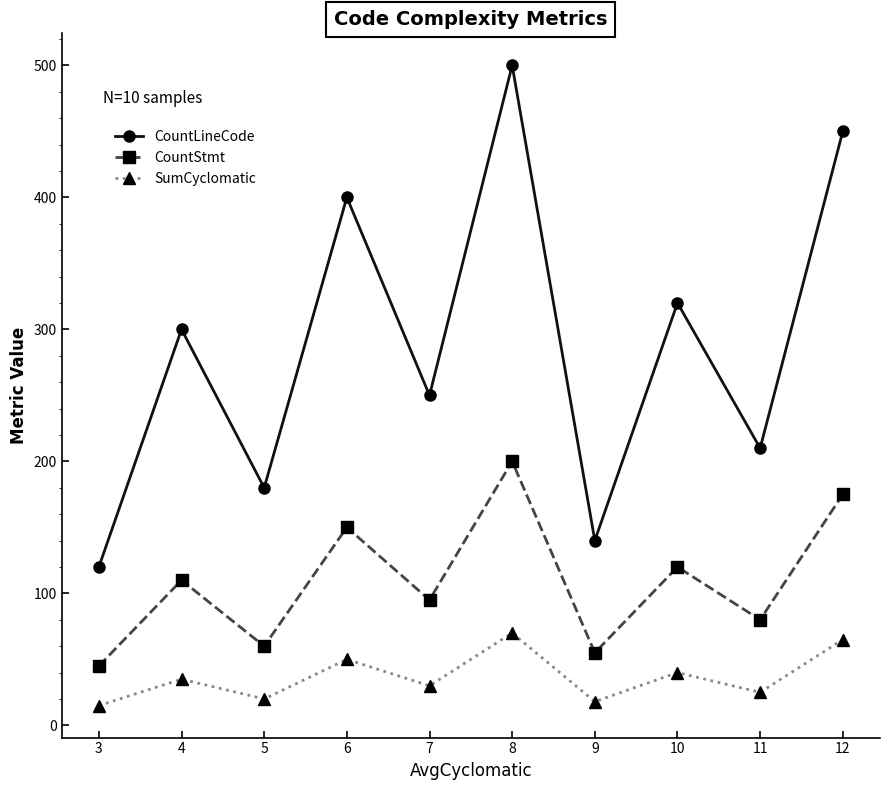

How many data points does each series have?

10